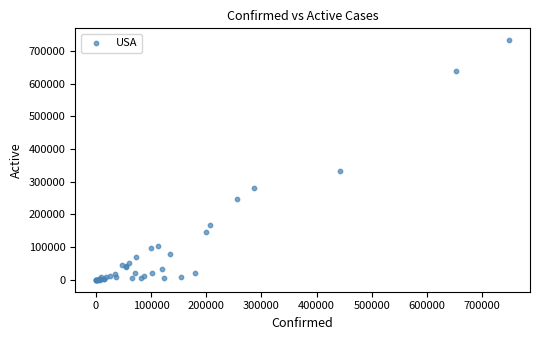

What Y value in the scatter plot is closest to 366653?

332596